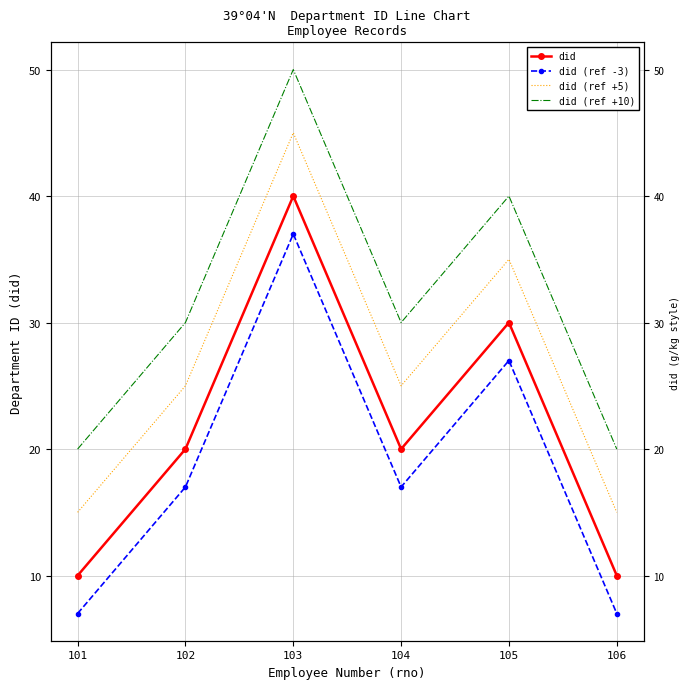

True or false: did (ref +10) has more than 1 points higher than both neighbors.

True